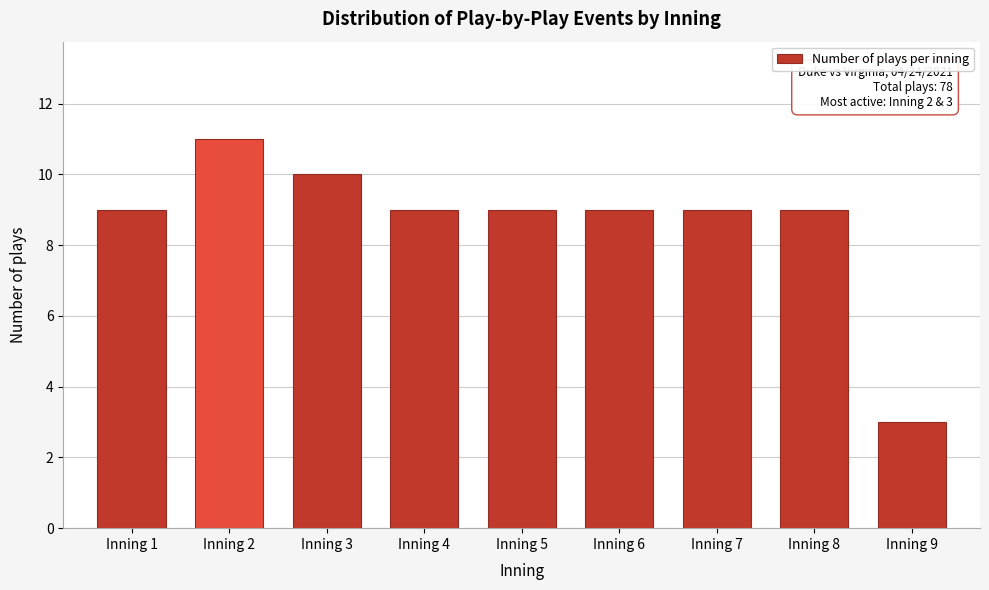

Reading left to right, what are all the values shown in this chart?

Inning 1=9	Inning 2=11	Inning 3=10	Inning 4=9	Inning 5=9	Inning 6=9	Inning 7=9	Inning 8=9	Inning 9=3